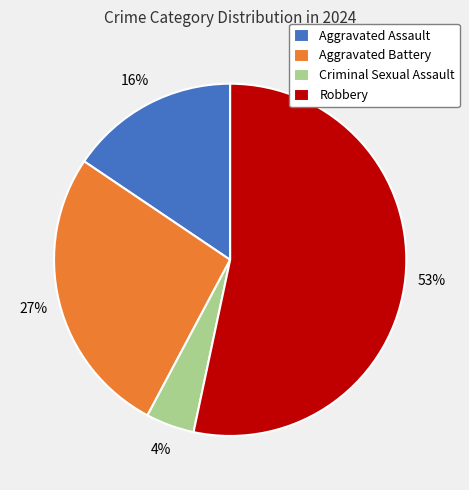

To the nearest percent, what is the difference between the largest and smallest slice percentages?

49%